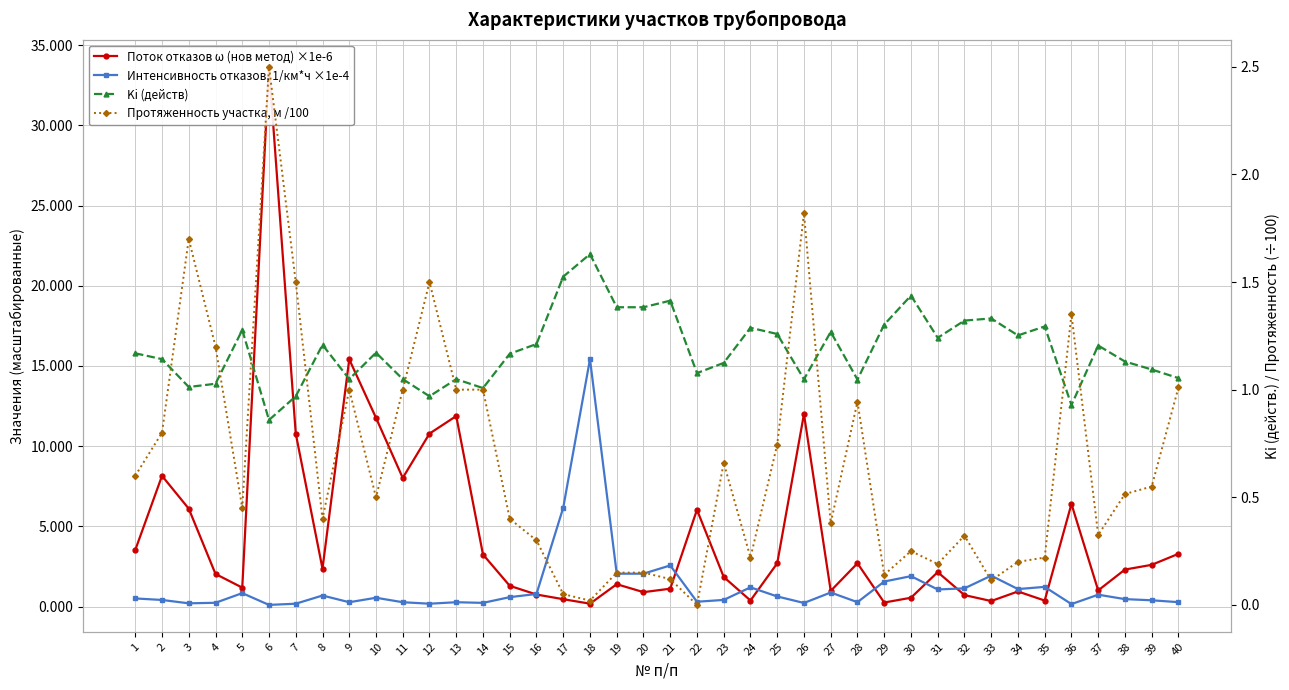

What is the value of the Протяженность участка, м /100 point at the 33rd from the left?

0.1